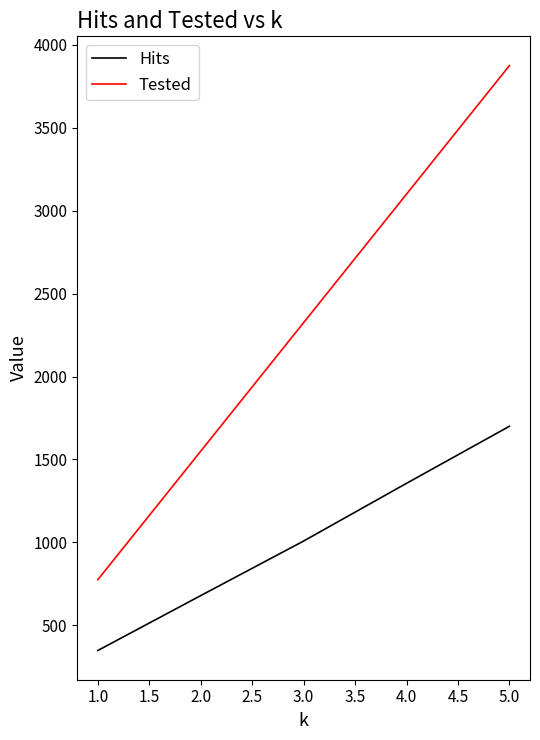

Rank the categories by Tested value from lowest to highest.

1.0, 2.0, 3.0, 4.0, 5.0